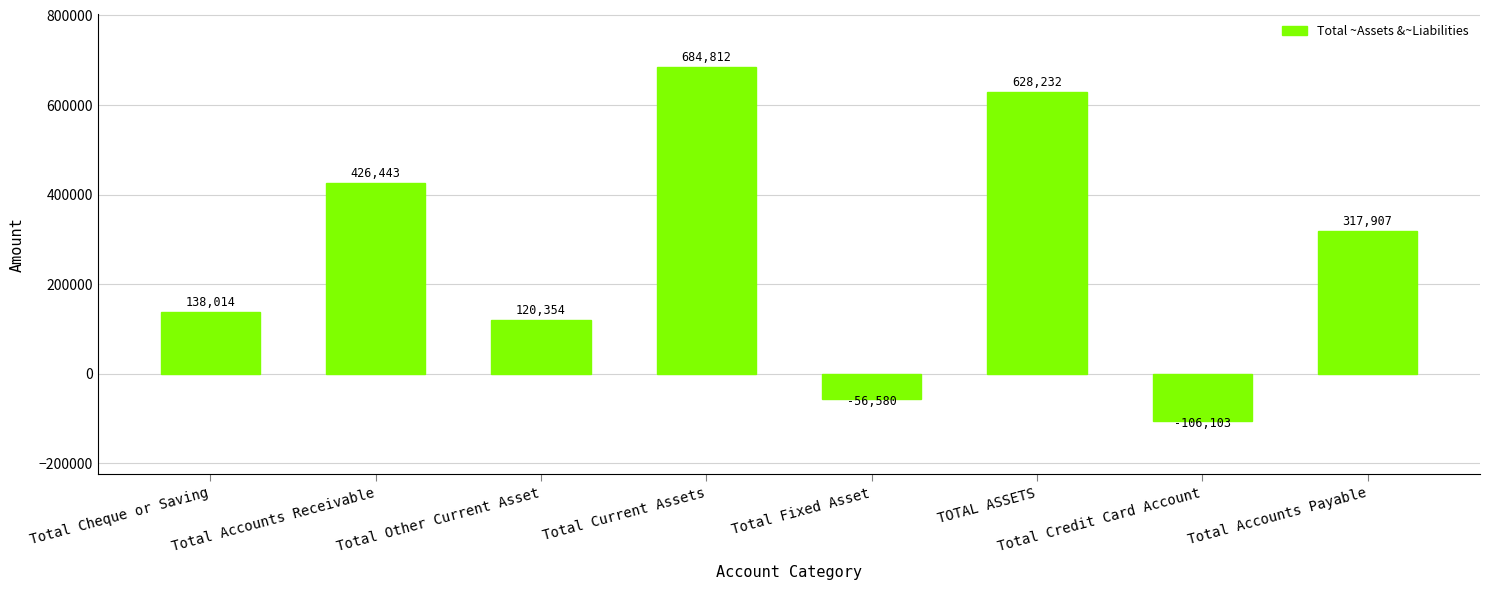

What is the difference between the values at Total Accounts Payable and Total Credit Card Account?

424010